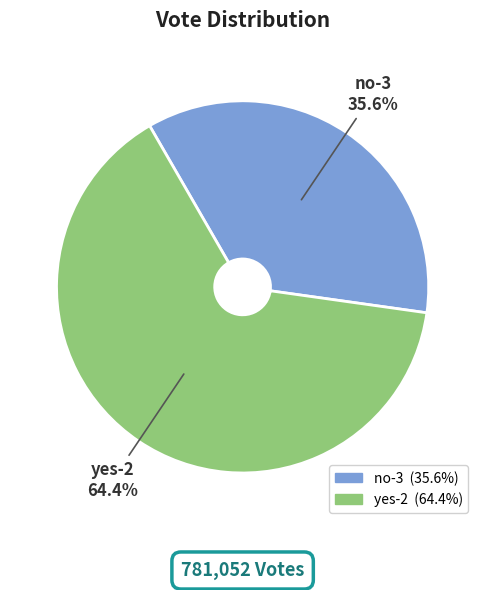

How much of the chart is everything except no-3?

64.4%